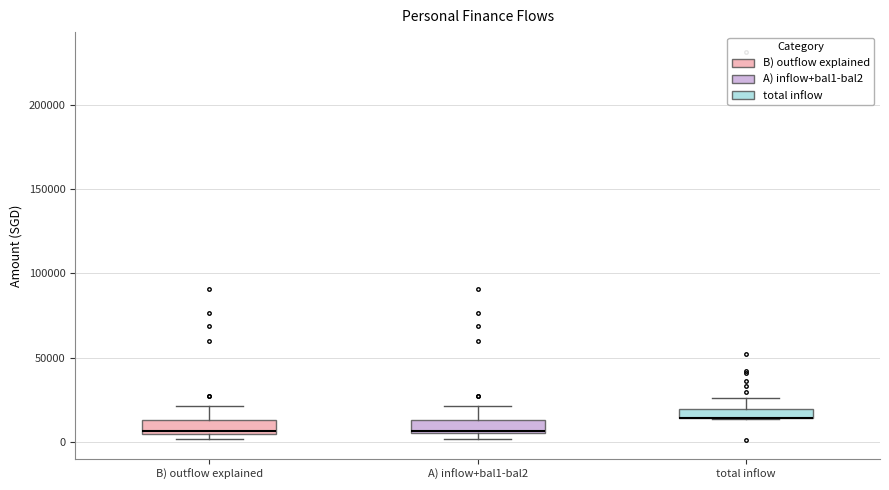

Where does the upper whisker of the box for A) inflow+bal1-bal2 end on the y-axis? The values are not printed on the chart, so give them approximately, as read against the axis.

20000